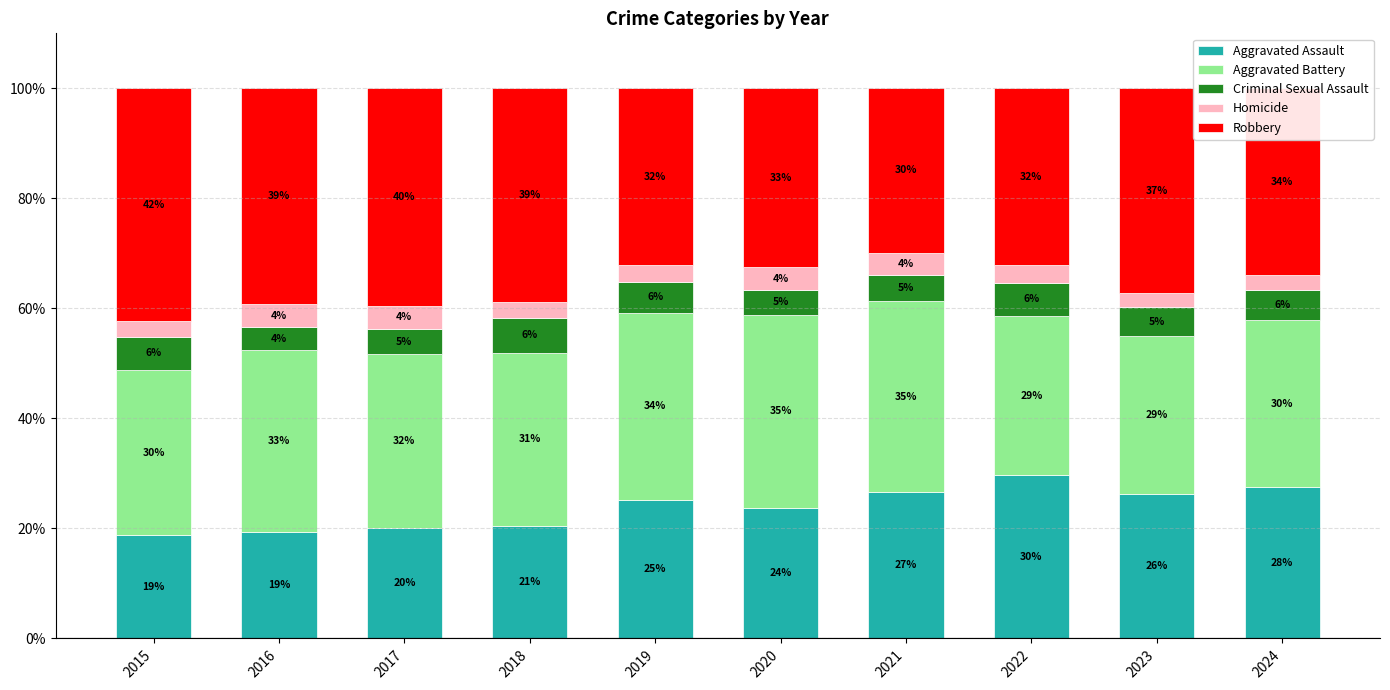

The Aggravated Assault series shows 20.5 at 2018. True or false?

True